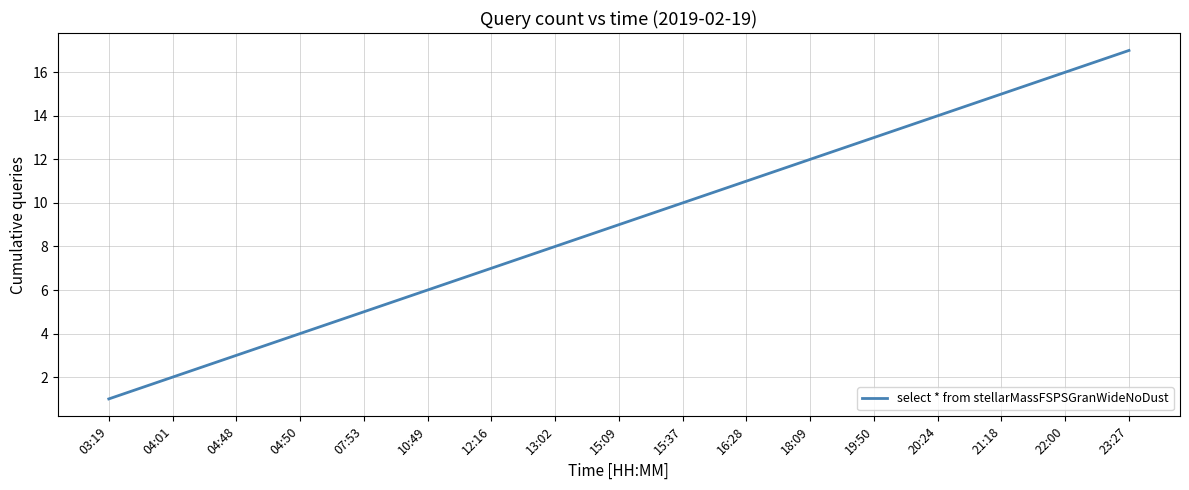

Which has a higher value, 15:09 or 20:24?

20:24